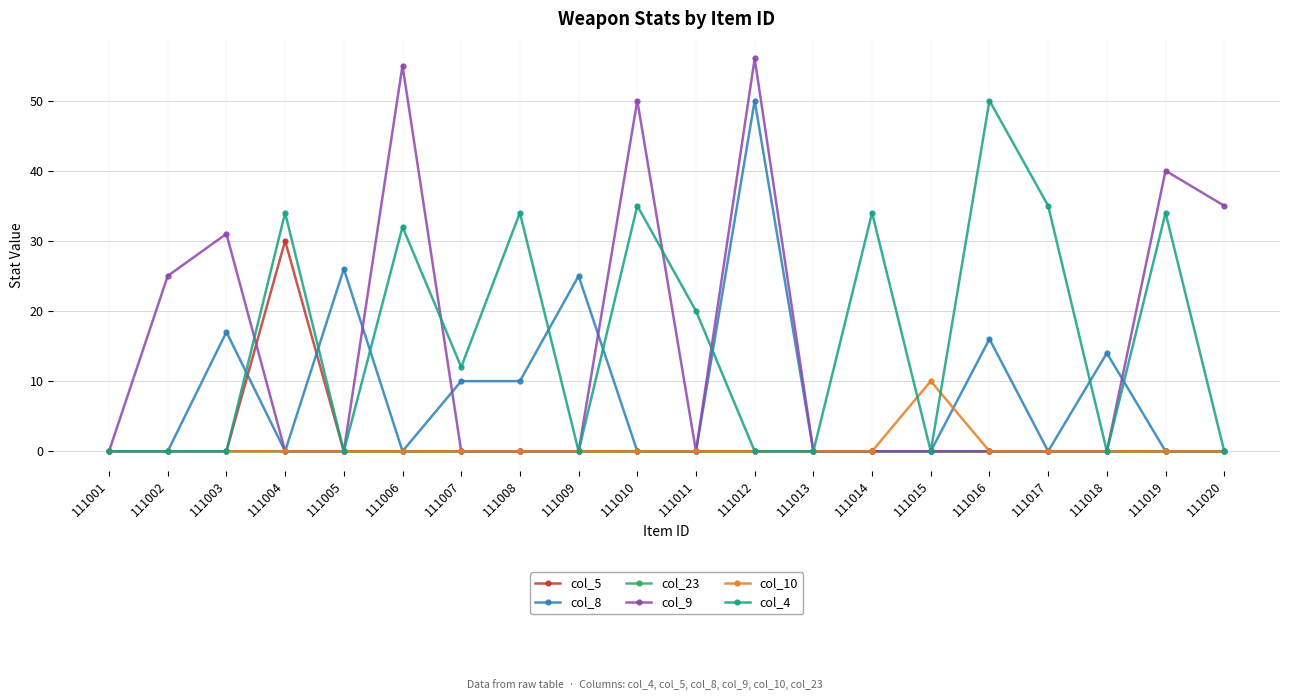

What is the maximum value shown in the chart?

56